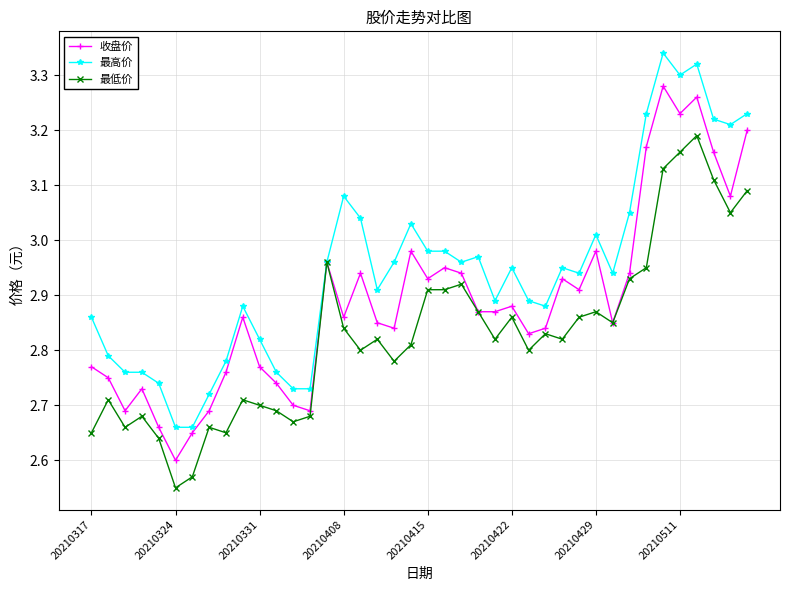

Which series has the largest total across all categories?

最高价